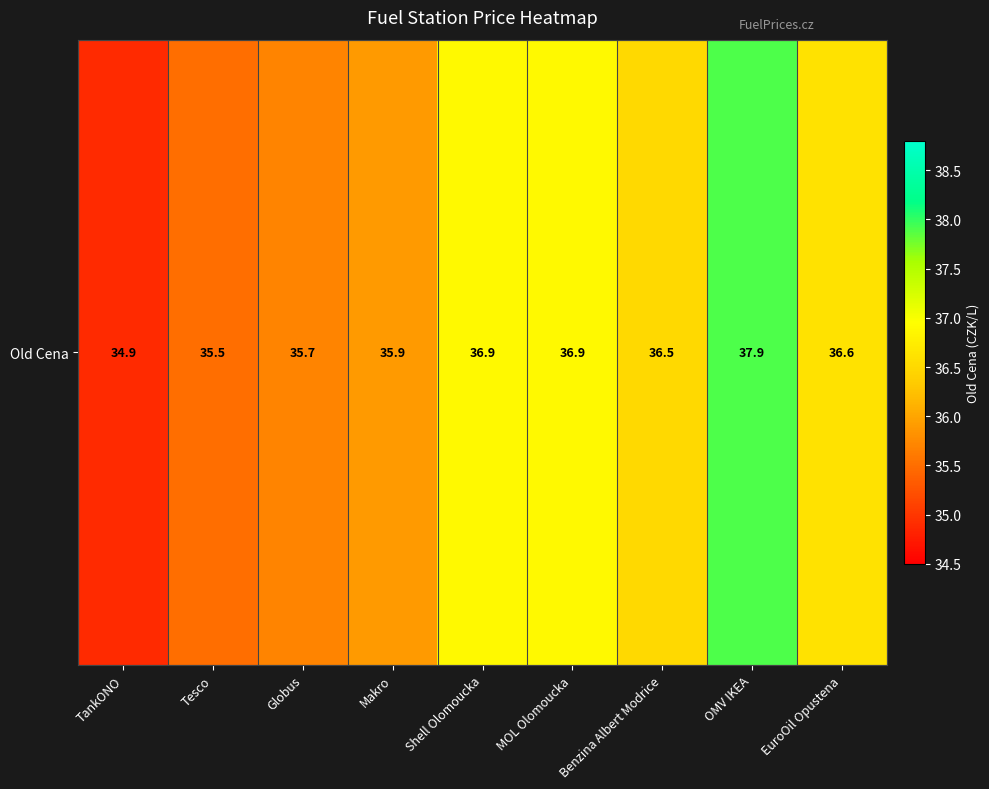

Reading left to right, transcribe all the data shown in this chart.

34.9	35.5	35.7	35.9	36.9	36.9	36.5	37.9	36.6